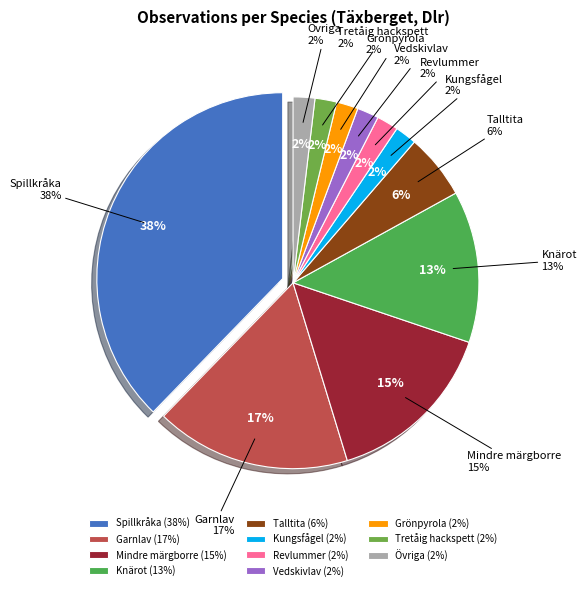

Is there a majority slice in this chart?

No